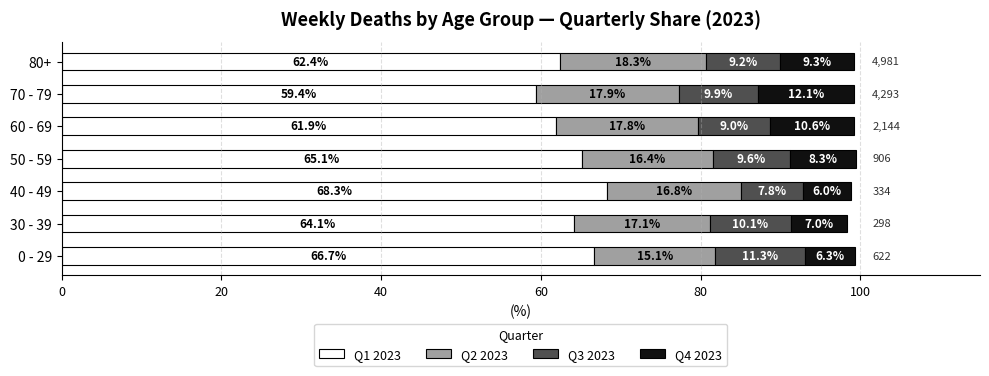

Is it true that Q1 2023 equals 32.8 at 50 - 59?

False